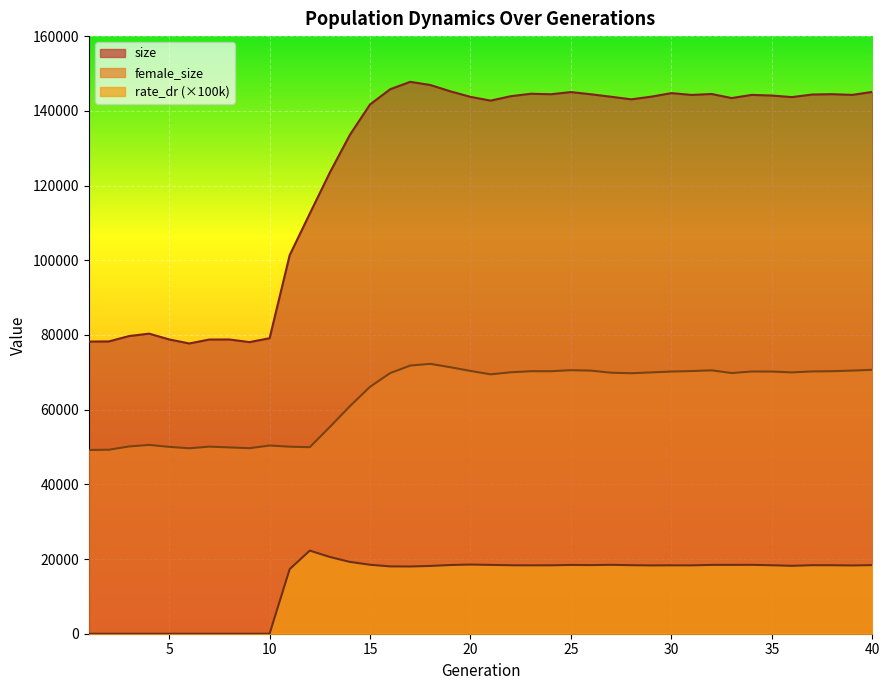

Reading right to left, extract all data points from this chart.

size: 145062.0	144262.0	144455.0	144357.0	143671.0	144089.0	144266.0	143413.0	144504.0	144249.0	144740.0	143792.0	143074.0	143764.0	144423.0	145017.0	144438.0	144566.0	143910.0	142731.0	143732.0	145212.0	146909.0	147763.0	145768.0	141709.0	133595.0	123490.0	112483.0	101359.0	79115.0	78078.0	78774.0	78768.0	77710.0	78792.0	80343.0	79693.0	78259.0	78215.0
female_size: 70660.0	70450.0	70289.0	70225.0	69972.0	70187.0	70204.0	69793.0	70518.0	70319.0	70192.0	69963.0	69743.0	69878.0	70436.0	70554.0	70279.0	70284.0	69992.0	69450.0	70350.0	71344.0	72248.0	71799.0	69770.0	66118.0	60935.0	55361.0	49943.0	50072.0	50392.0	49672.0	49889.0	50090.0	49646.0	50035.0	50550.0	50132.0	49260.0	49202.0
rate_dr: 18364.2	18278.4	18335.6	18346.8	18182.3	18329.6	18444.4	18427.1	18429.7	18301.6	18316.3	18288.8	18349.4	18447.5	18374.8	18412.5	18319.2	18308.1	18334.0	18428.3	18518.9	18398.2	18148.9	18000.4	18022.7	18467.2	19224.2	20549.9	22251.5	17291.5	0.0	0.0	0.0	0.0	0.0	0.0	0.0	0.0	0.0	0.0